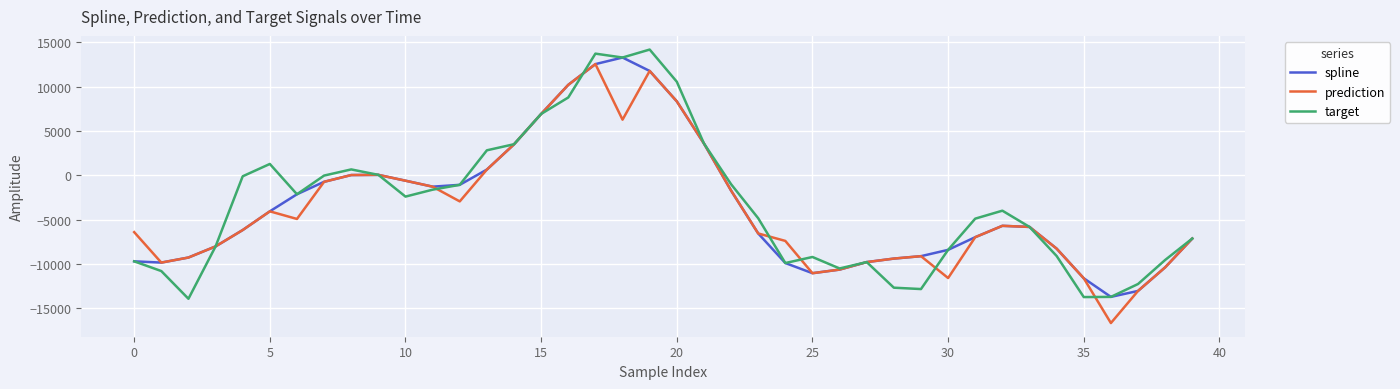

What is the highest value of the target series?

14179.6